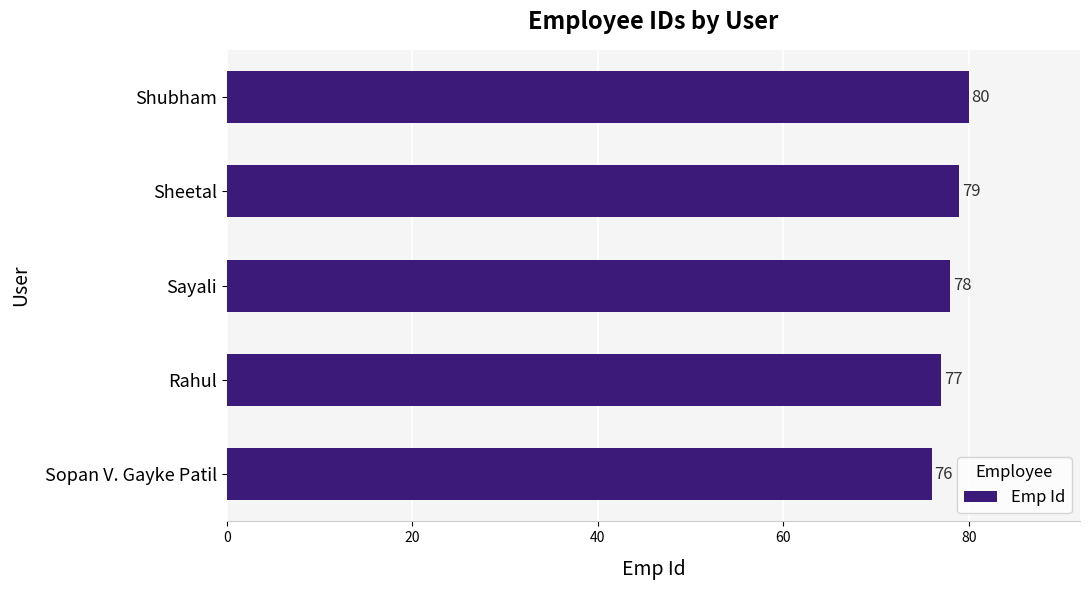

Reading top to bottom, transcribe all the data shown in this chart.

Shubham=80	Sheetal=79	Sayali=78	Rahul=77	Sopan V. Gayke Patil=76